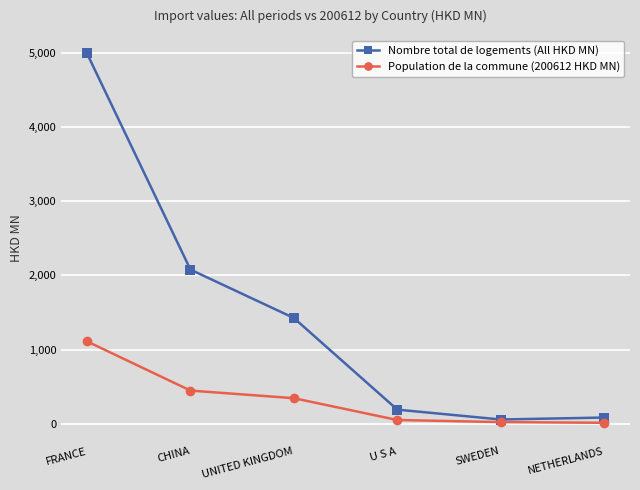

The Population de la commune (200612 HKD MN) series shows 1111.5 at FRANCE. True or false?

True